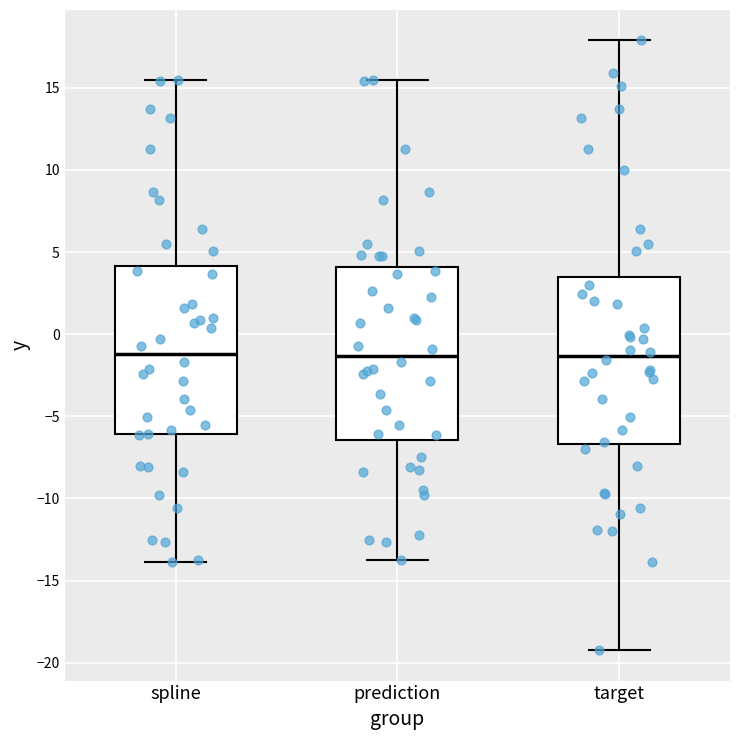

Reading left to right, transcribe this box plot: for each box, give where its median line is, the range the box spans, and where its two whiskers end, as read against the y-axis. The values are not printed on the chart, so give them approximately, as read against the axis.

spline: median -1.0, box -6.0 to 4.0, whiskers -14.0 to 15.5
prediction: median -1.5, box -6.5 to 4.0, whiskers -13.5 to 15.5
target: median -1.5, box -6.5 to 3.5, whiskers -19.0 to 18.0